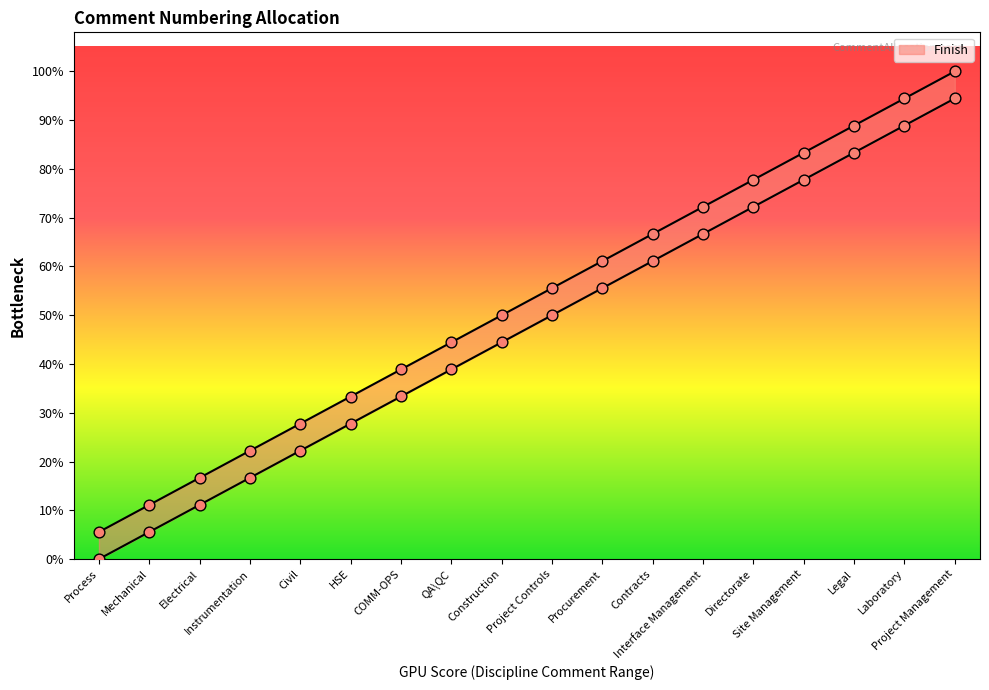

What is the ratio of the value at Legal to the value at Project Controls?

1.6